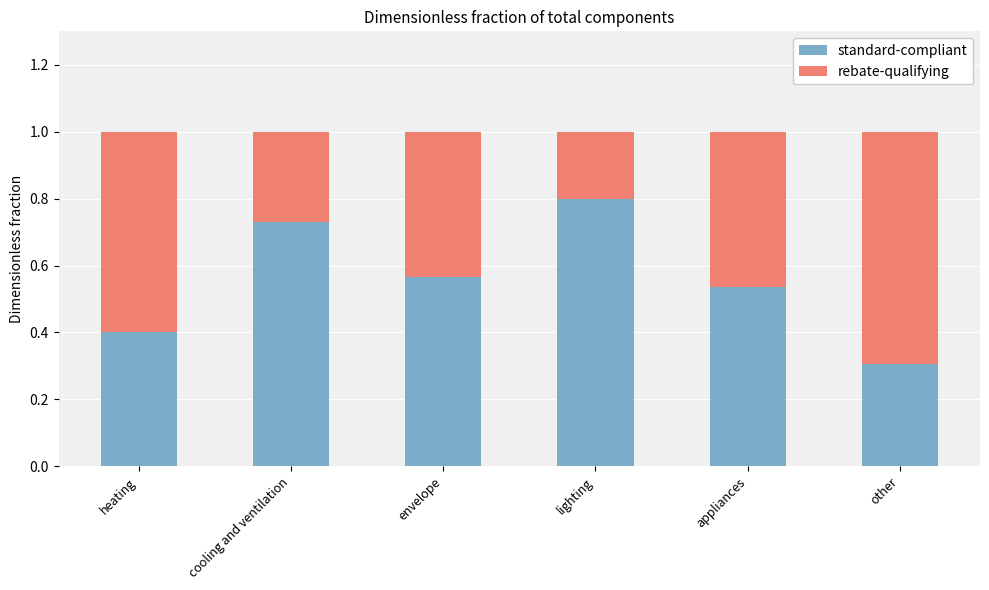

Which category has the lowest value in the standard-compliant series?

other